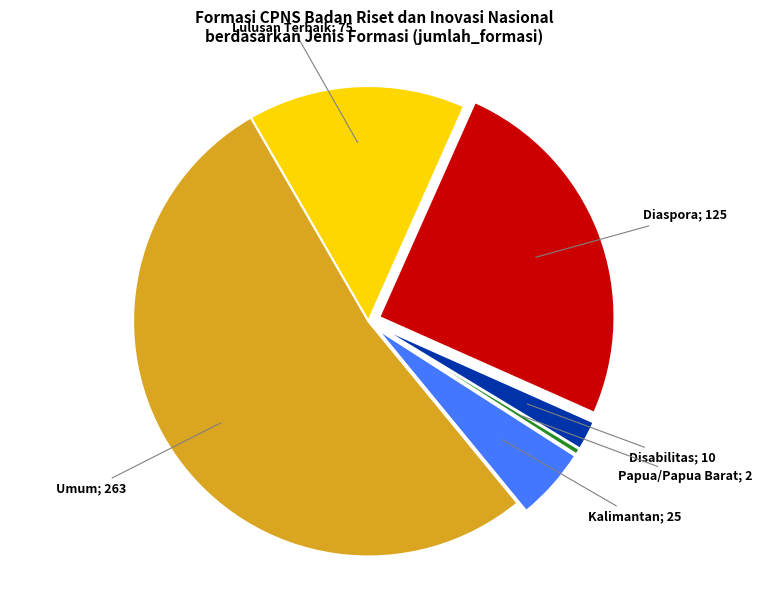

Is there a majority slice in this chart?

Yes